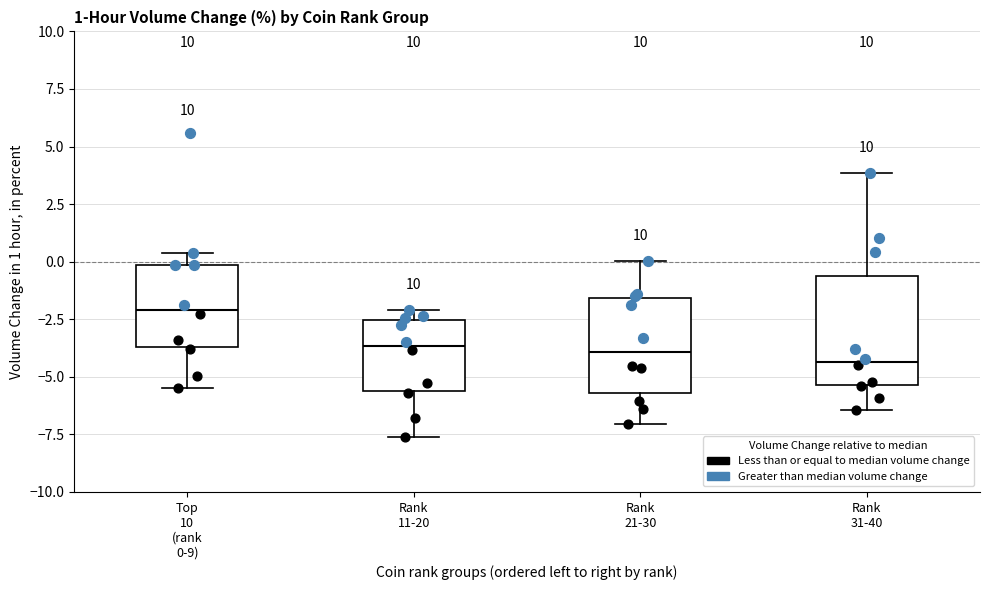

Comparing the boxes themselves (not the whiskers), which one is the tallest?

Rank 31-40